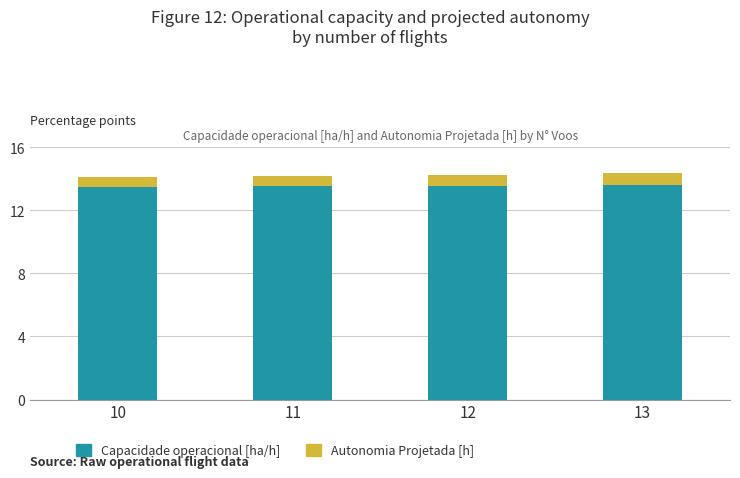

What is the average value of the Capacidade operacional [ha/h] series?

13.6